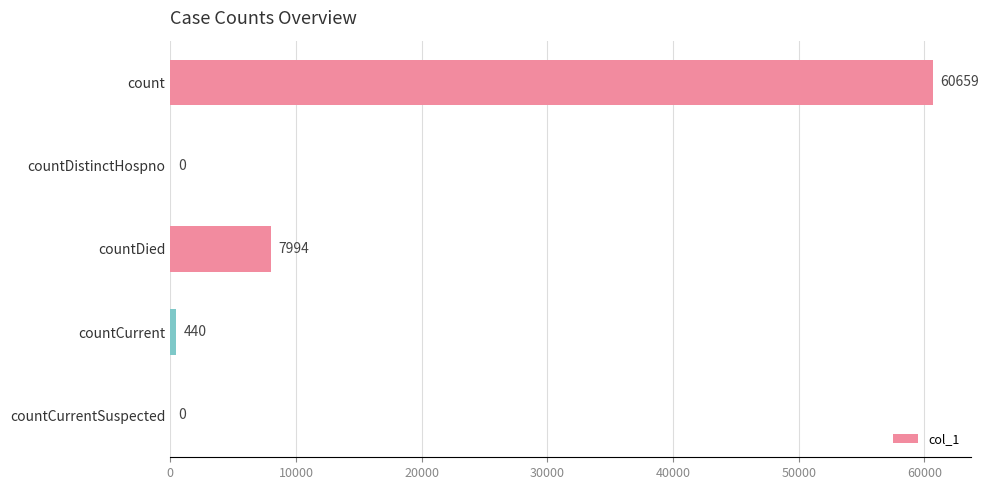

Reading top to bottom, what are all the values shown in this chart?

count=60659	countDistinctHospno=0	countDied=7994	countCurrent=440	countCurrentSuspected=0